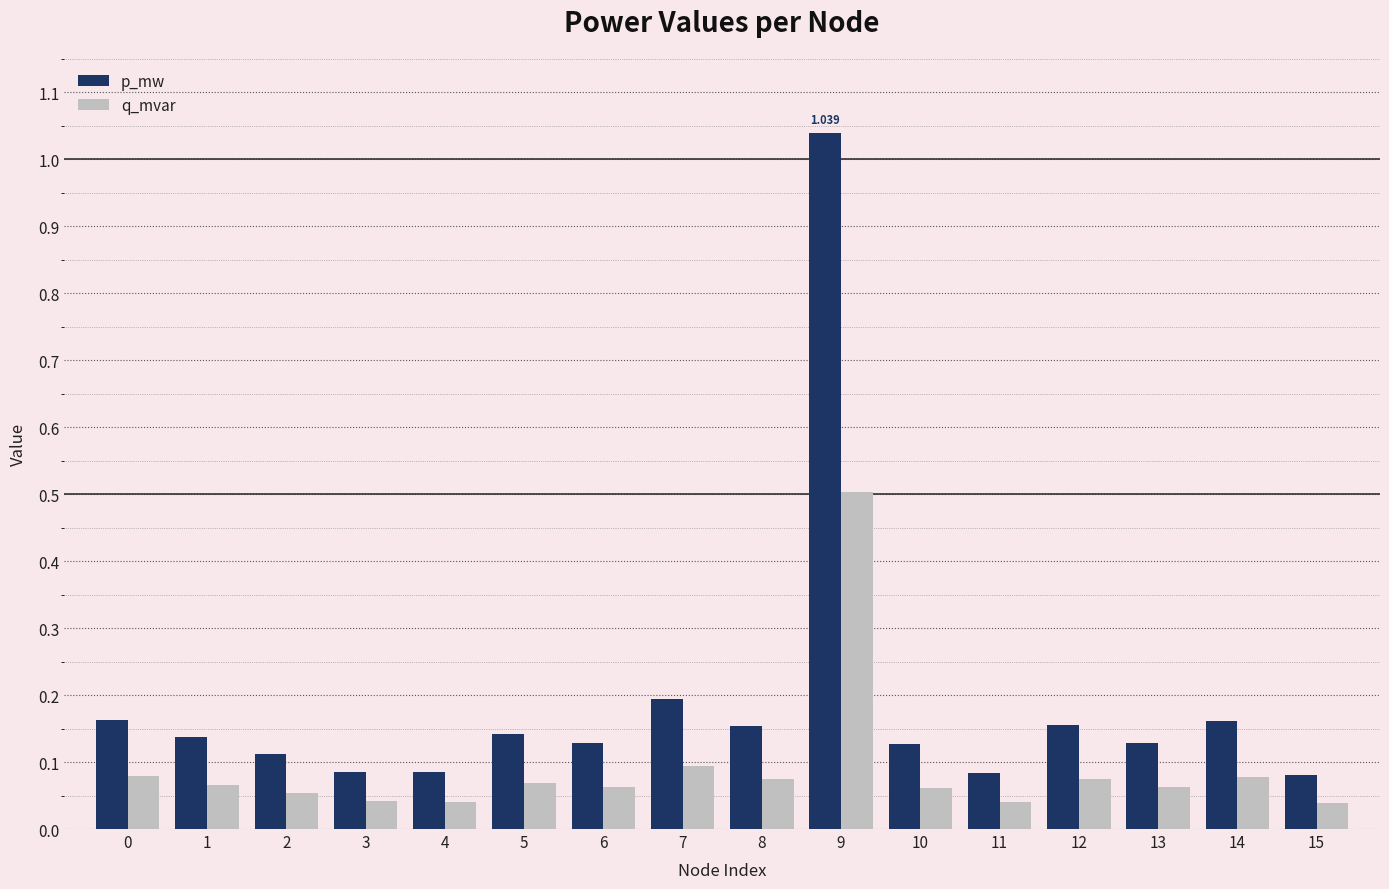

Is the value of q_mvar at 7 greater than the value of p_mw at 13?

No